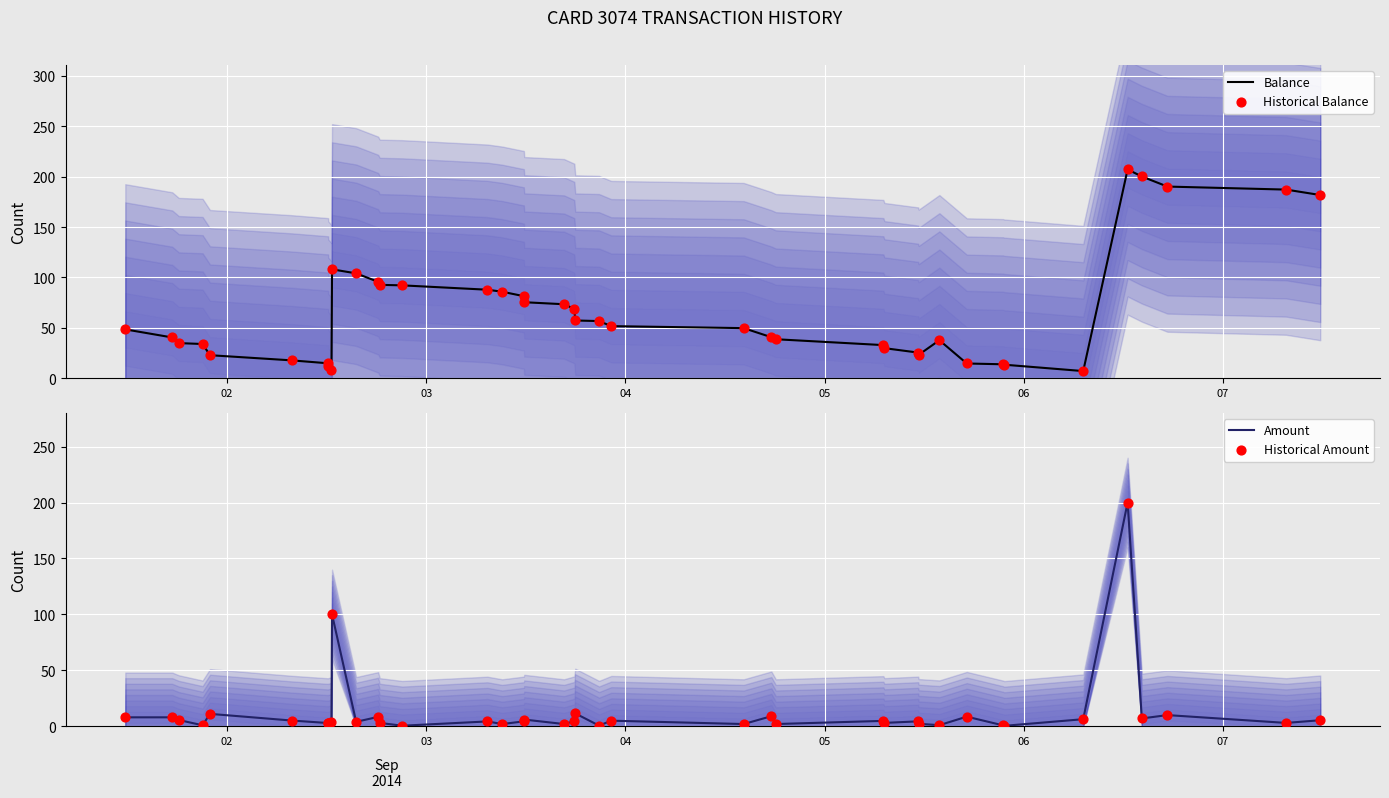

What is the highest value of the Balance series?

207.1